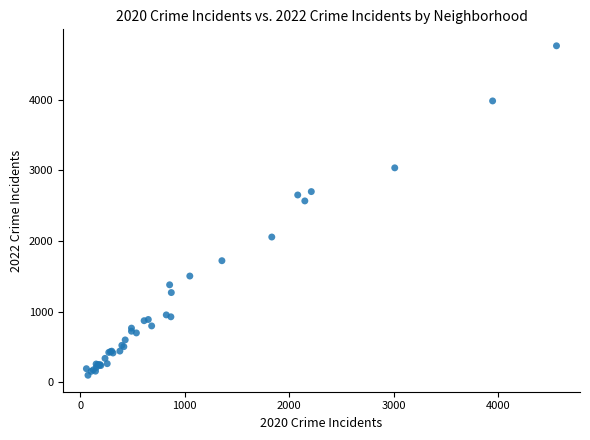

What Y value in the scatter plot is closest to 2430?

2566